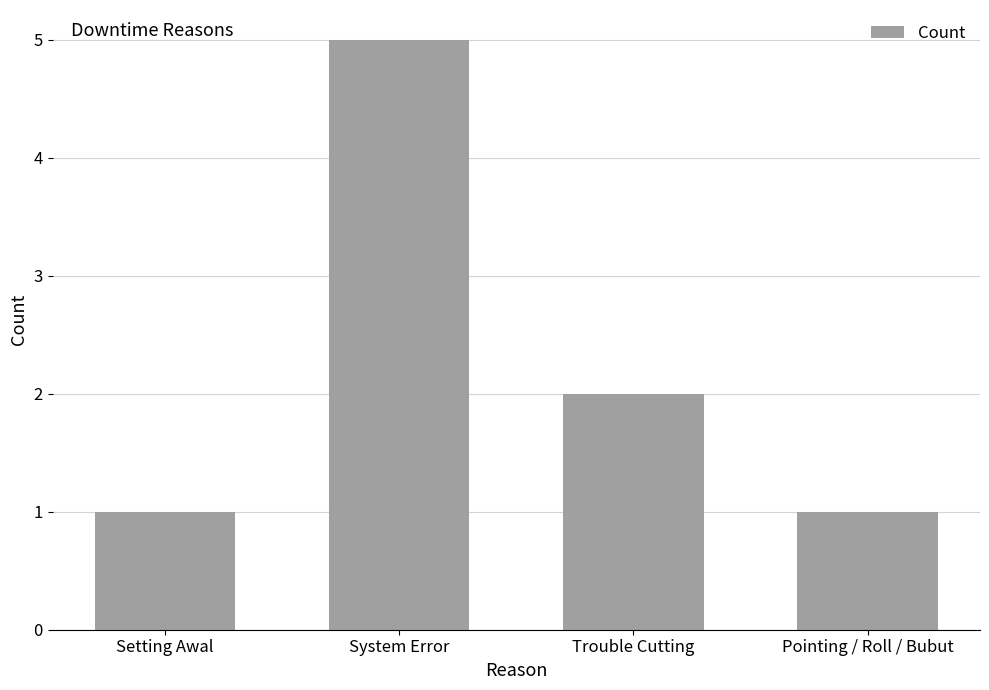

True or false: the data shows 1 at Trouble Cutting.

False